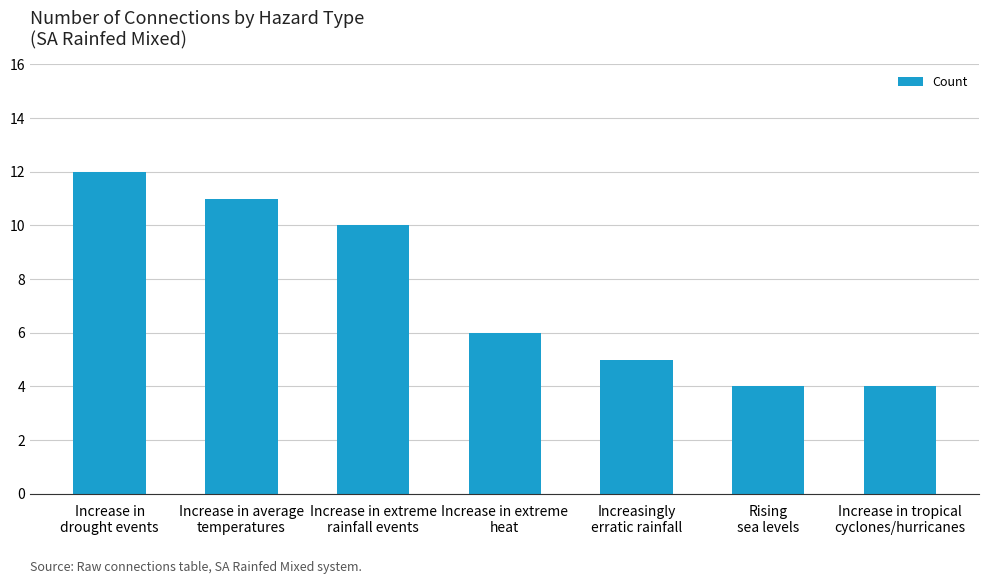

What is the difference between the second highest and second lowest values?

7